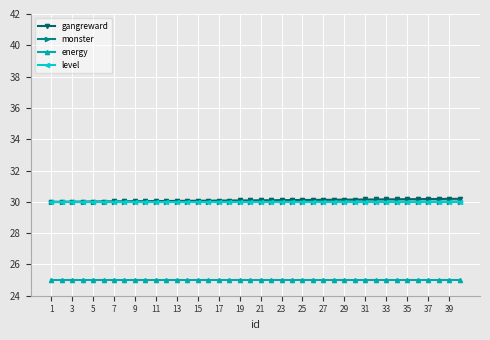

How many lines are shown in the chart?

4